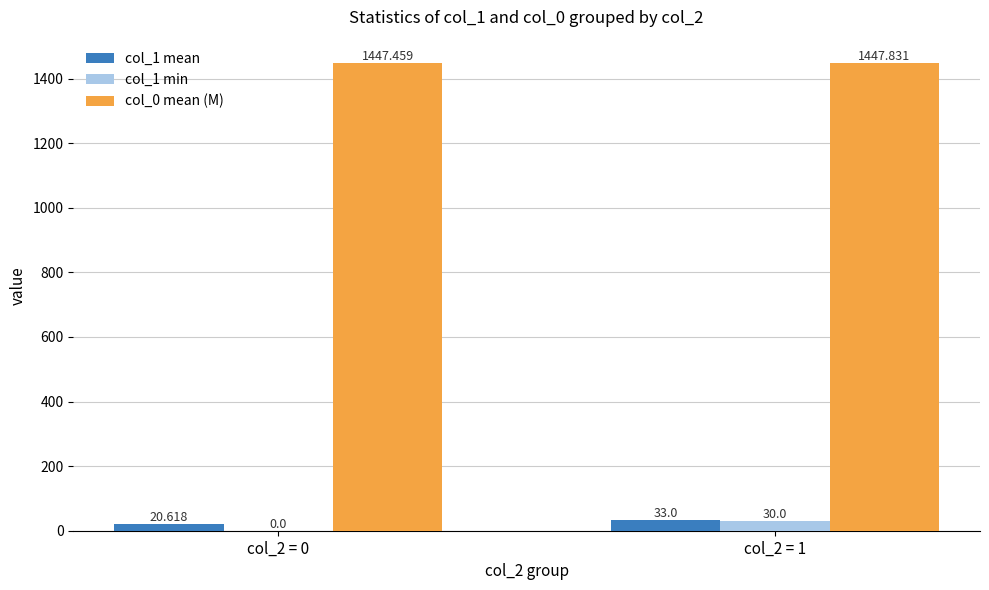

Between col_2 = 0 and col_2 = 1, which is larger?

col_2 = 1